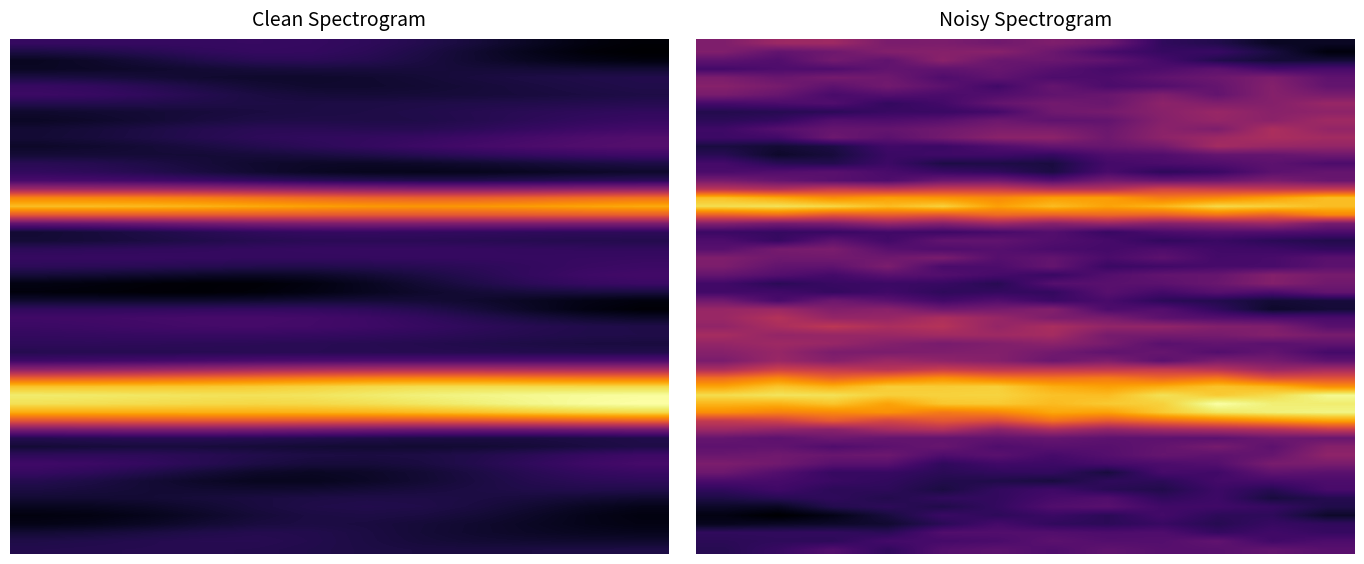

What is the difference between the highest and lowest values at 0?

1